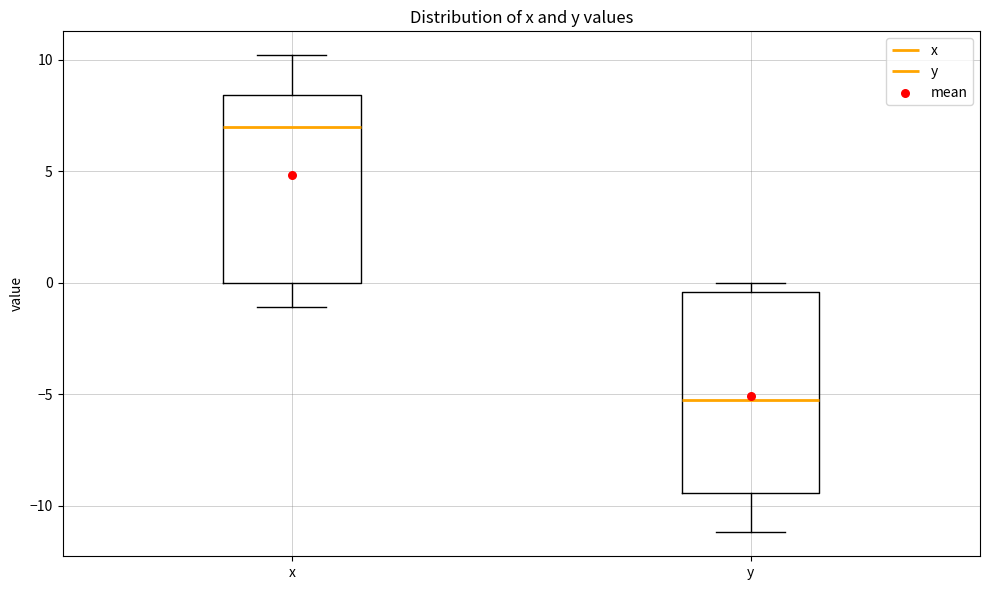

Reading left to right, transcribe this box plot: for each box, give where its median line is, the range the box spans, and where its two whiskers end, as read against the y-axis. The values are not printed on the chart, so give them approximately, as read against the axis.

x: median 7.0, box 0.0 to 8.5, whiskers -1.0 to 10.0
y: median -5.0, box -9.5 to -0.5, whiskers -11.0 to 0.0